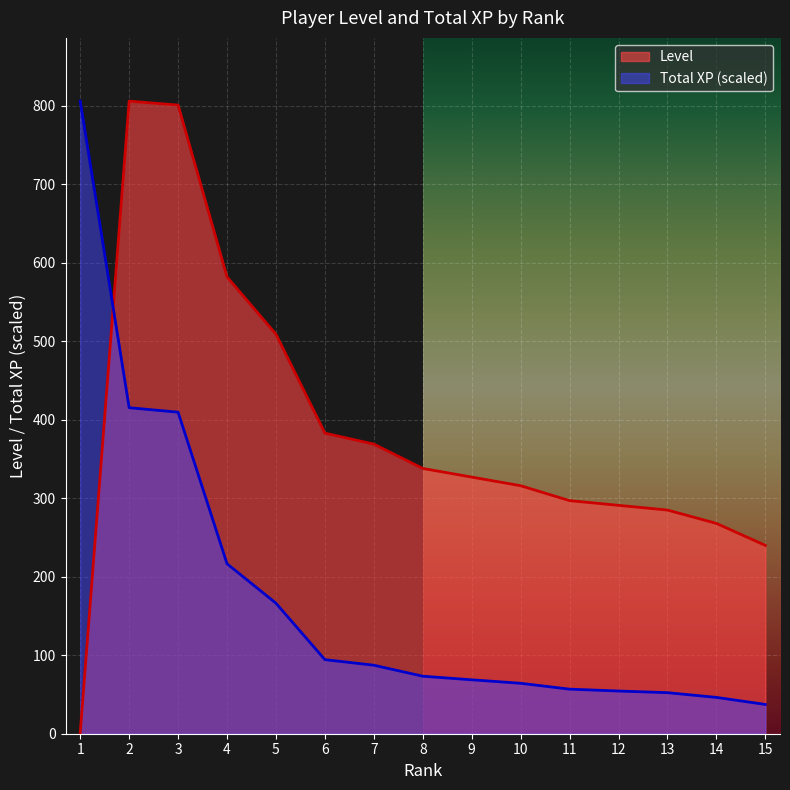

Between which two adjacent categories do Total XP and Level first intersect?

1 and 2